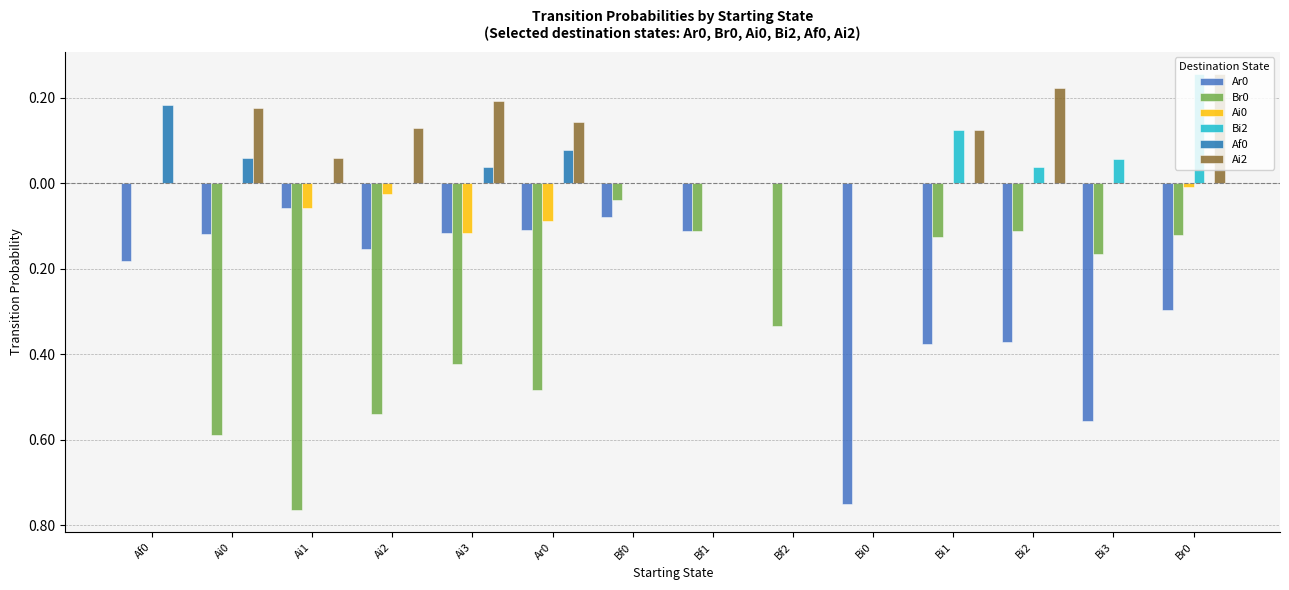

List the labels in order of Ar0 value, smallest first.

Bi0, Bi3, Bi1, Bi2, Br0, Af0, Ai2, Ai0, Ai3, Bf1, Ar0, Bf0, Ai1, Bf2